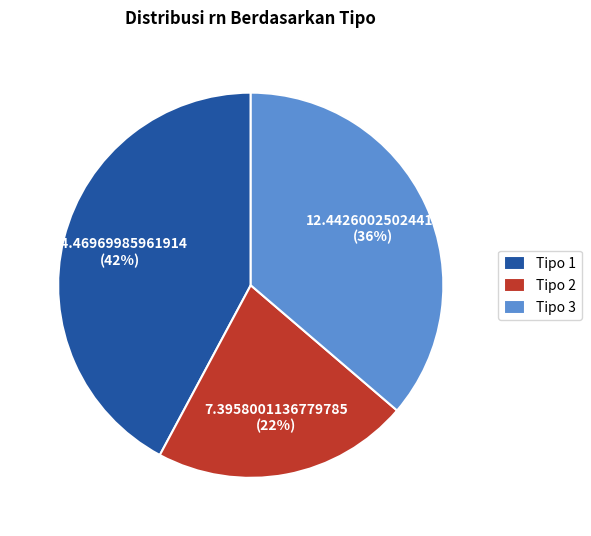

Is it true that Tipo 3 is 36% of the pie?

True